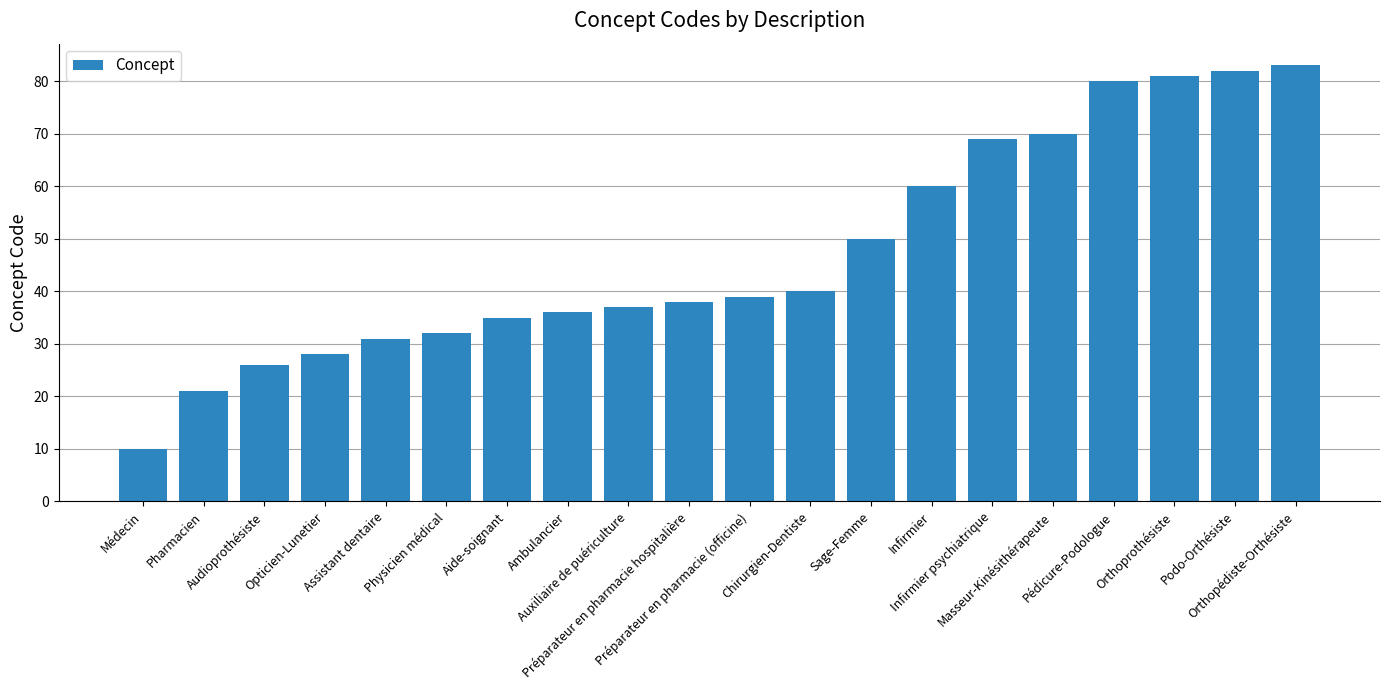

The chart shows a value of 35 at Aide-soignant. True or false?

True